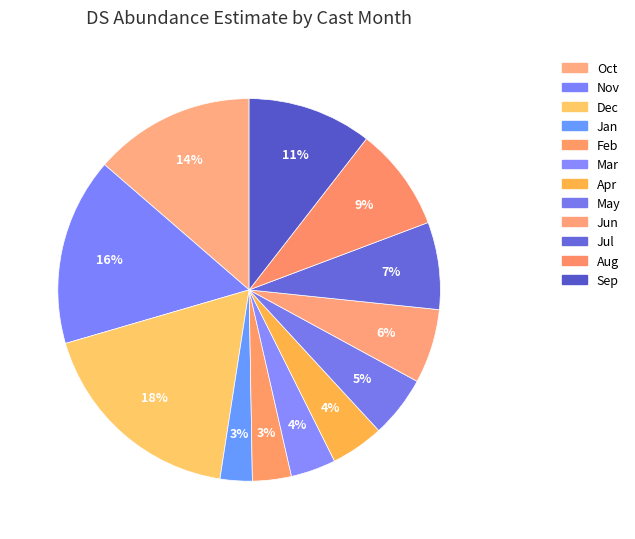

The Aug slice represents 18% of the pie. True or false?

False